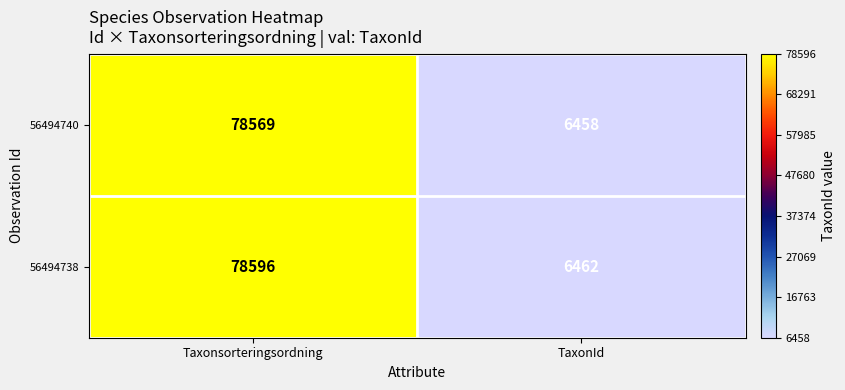

What is the total value across all series at Taxonsorteringsordning?

157165